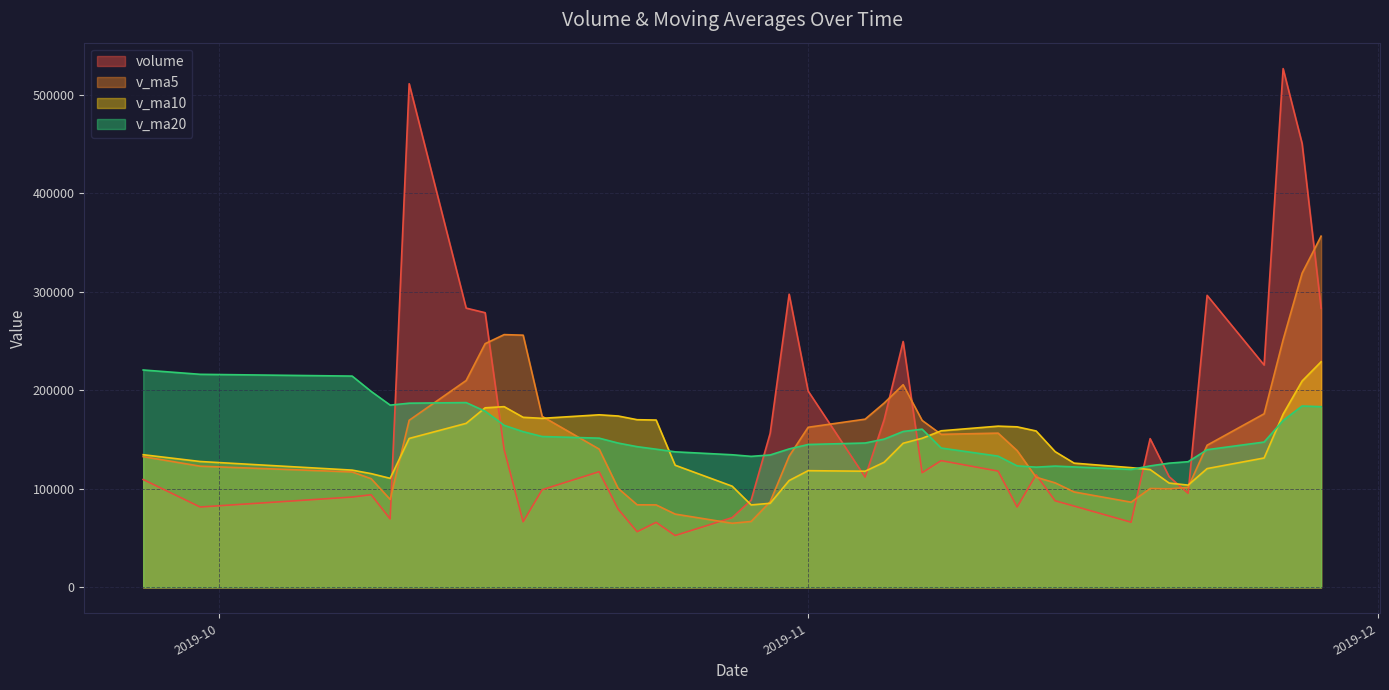

List the series in order of their peak value, lowest first.

v_ma20, v_ma10, v_ma5, volume